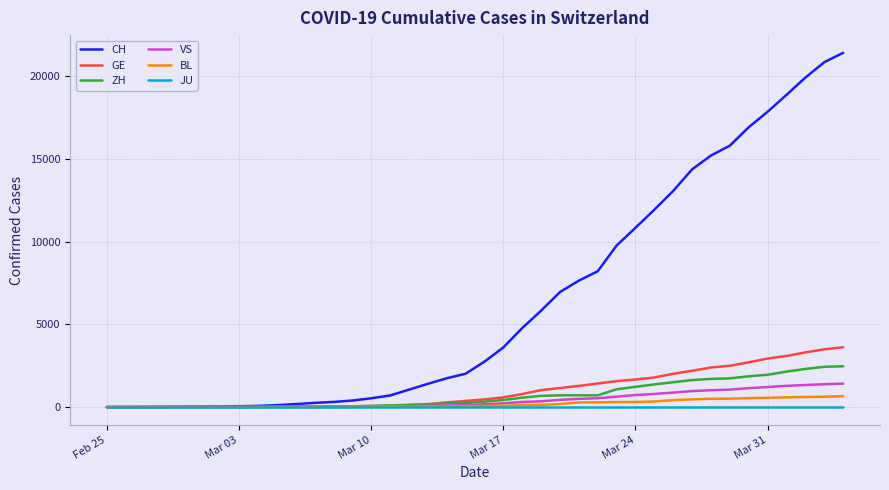

Is this an area chart (filled region under the line)?

No